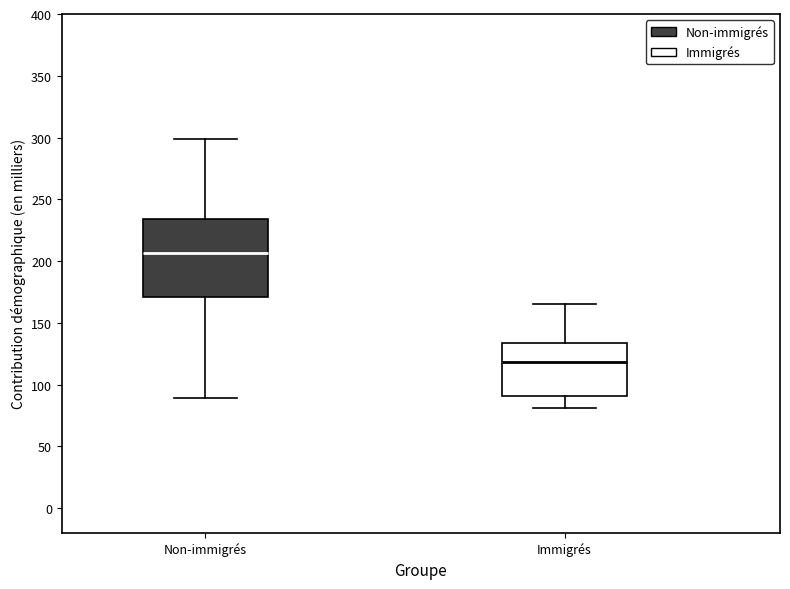

Which box has the highest median line?

Non-immigrés